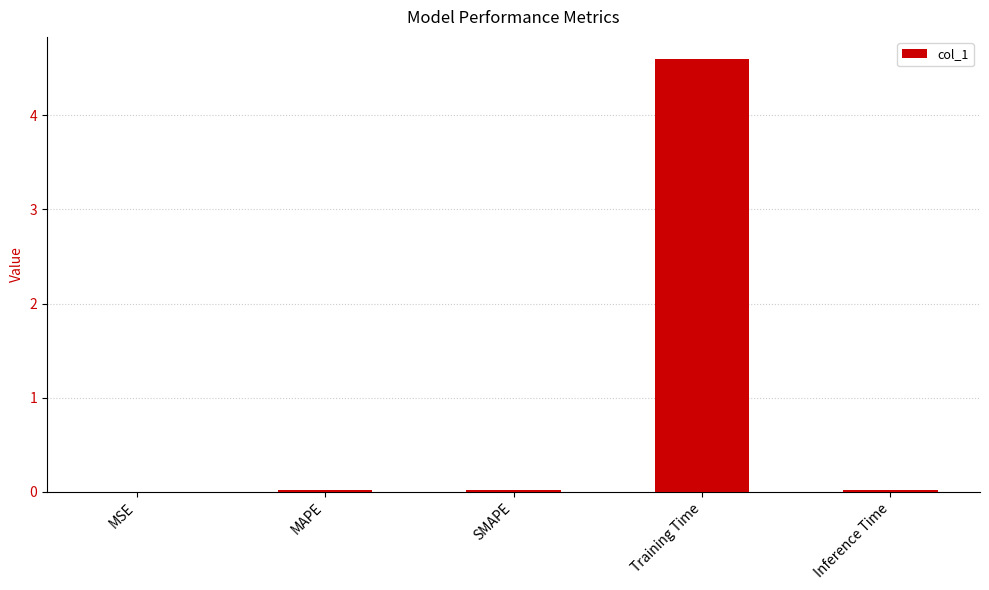

True or false: the data shows 0.0 at MSE.

True